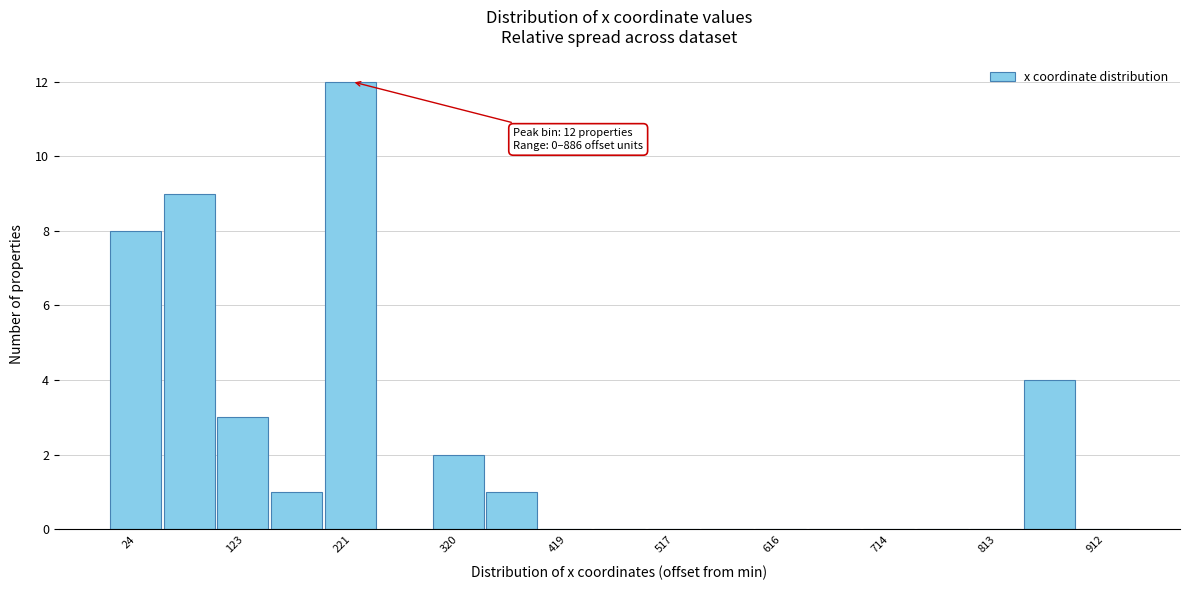

Over which range of the x-axis is the bar tallest?

200 to 250